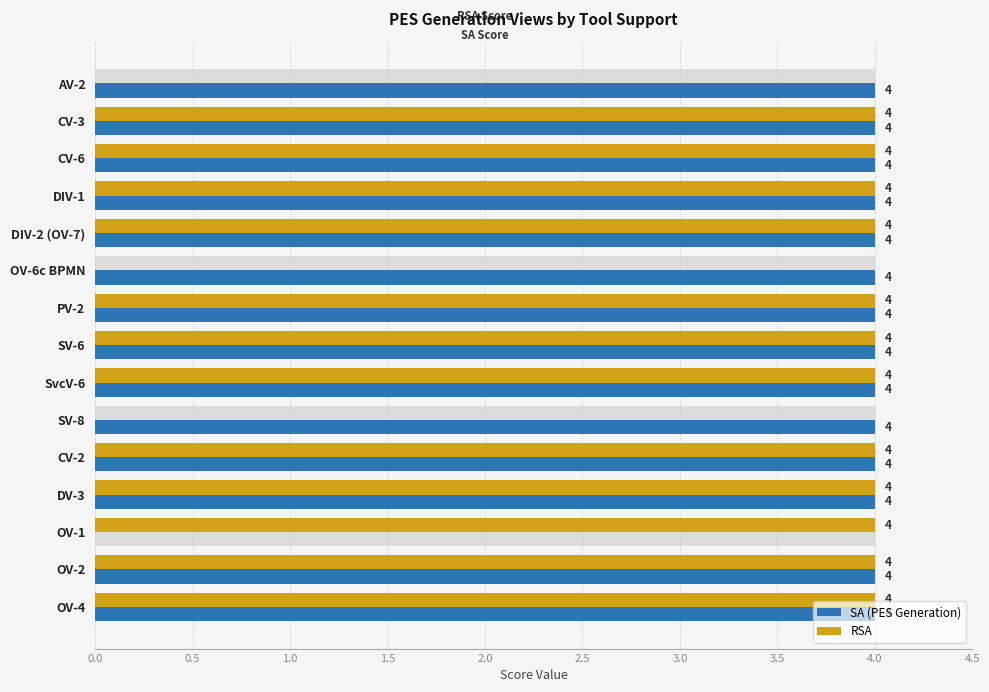

What are all the series names shown in the legend?

SA (PES Generation), RSA